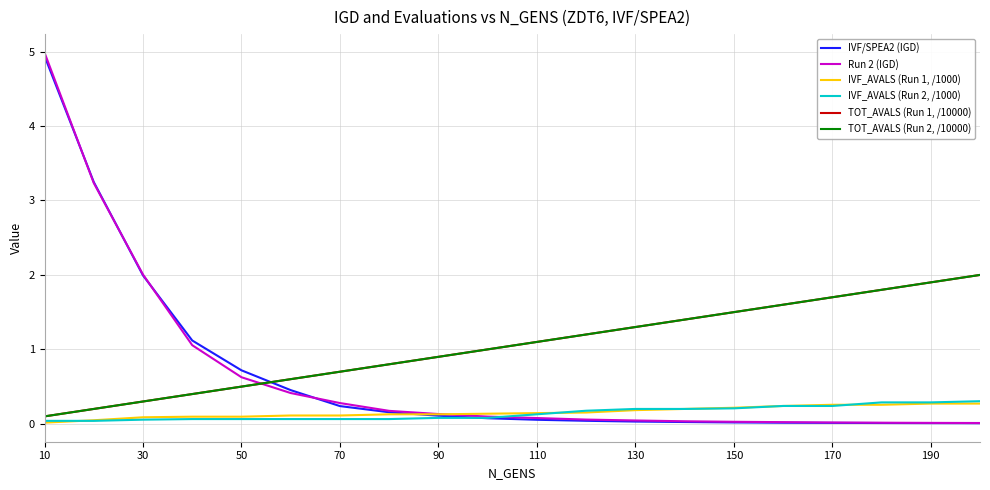

Is this an area chart (filled region under the line)?

No